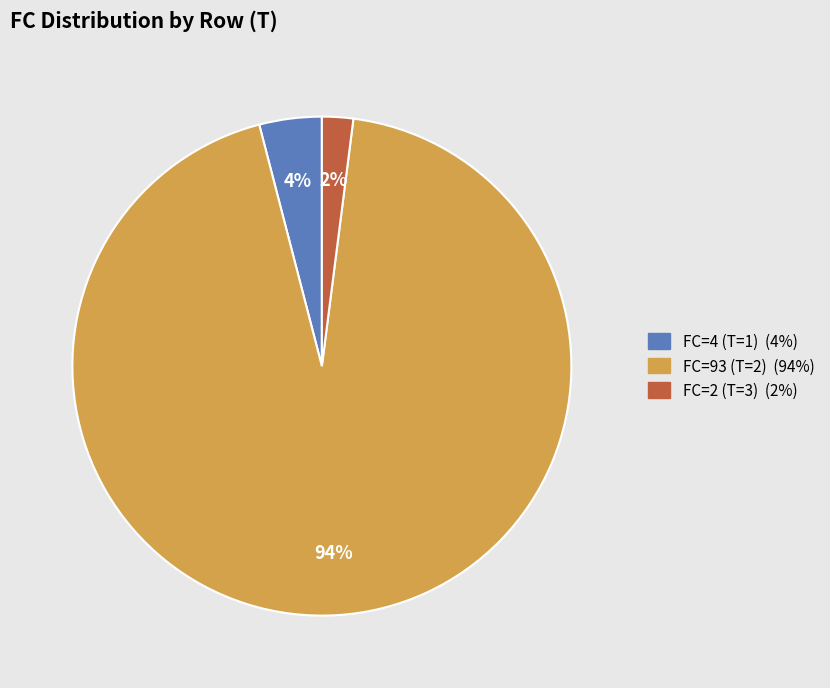

To the nearest percent, what is the difference between the largest and smallest slice percentages?

92%